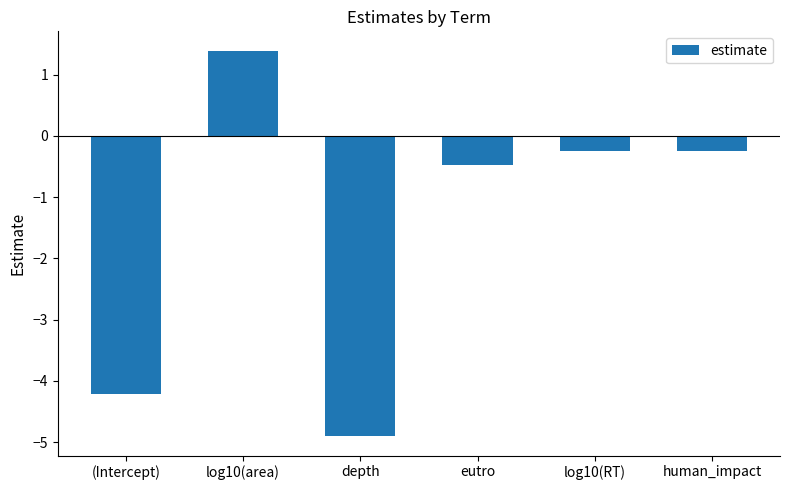

Read the value at depth.

-4.9